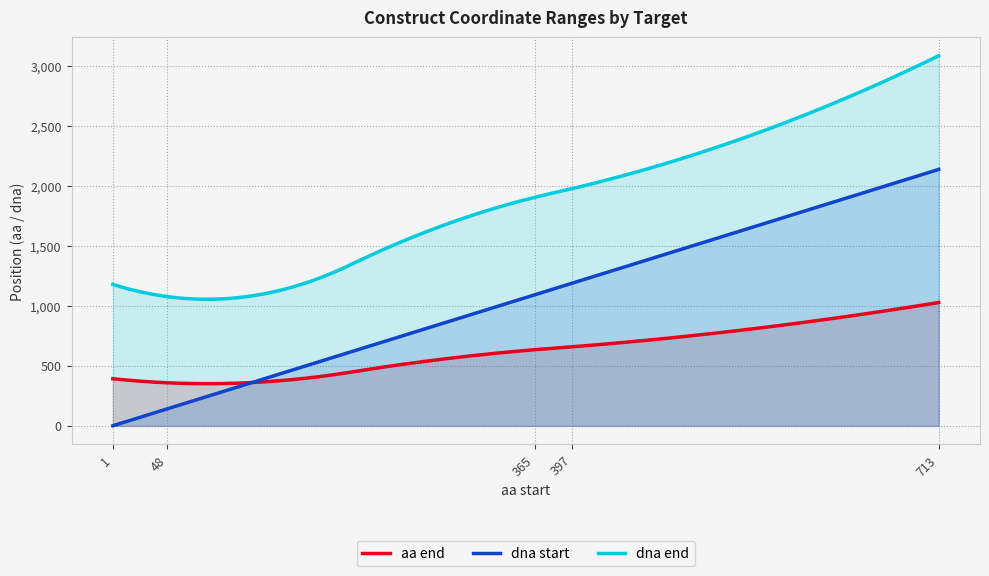

Rank the series by their maximum value, from lowest to highest.

aa end, dna start, dna end